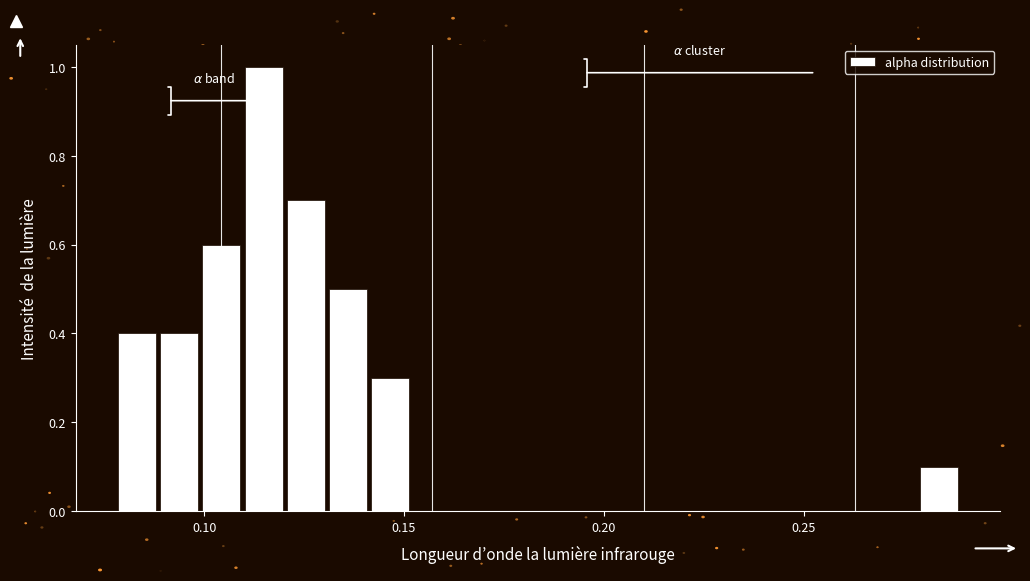

Read against the x-axis, roughly where is the centre of the tallest bar?

0.115